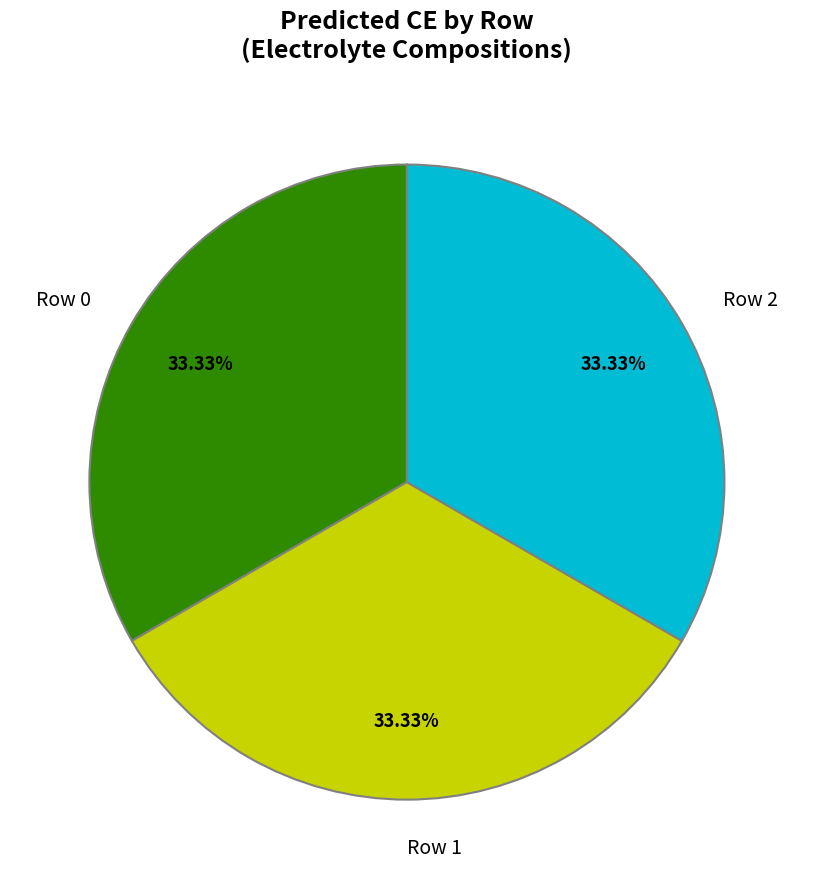

True or false: Row 1 accounts for 43% of the total.

False